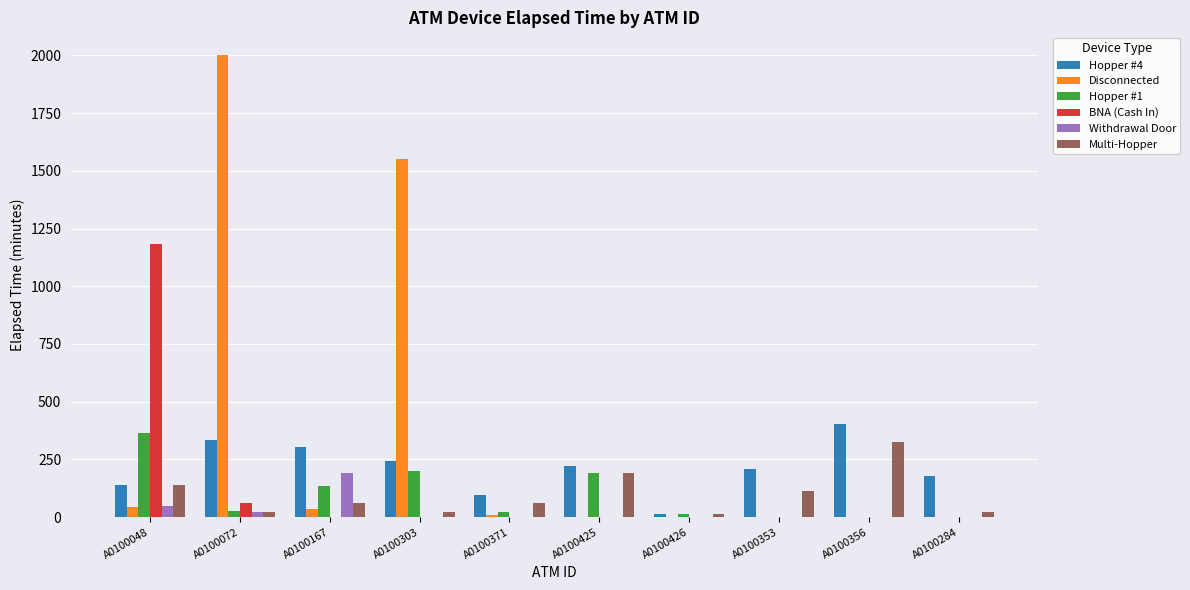

Is the value of Disconnected at A0100425 greater than the value of Multi-Hopper at A0100353?

No